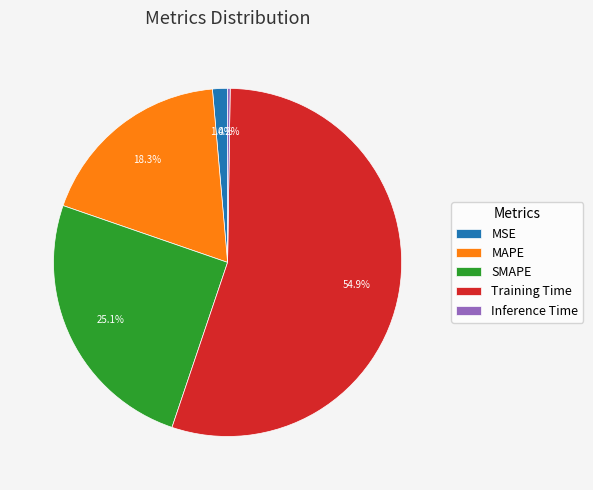

What is the largest slice in the pie chart?

Training Time